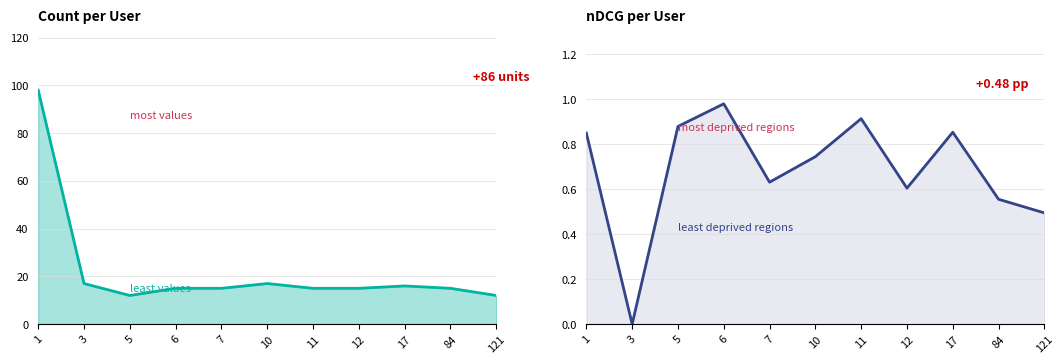

At which label is Count closest to 55?

3